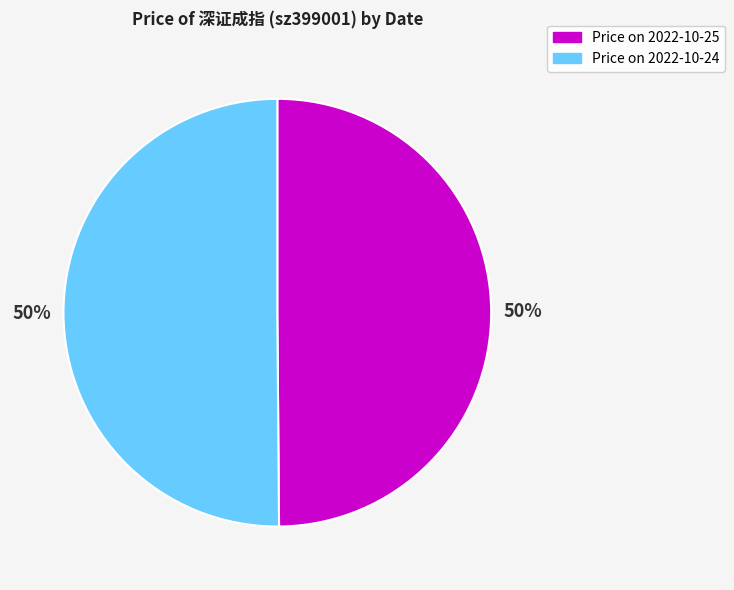

Count the number of slices in the pie.

2